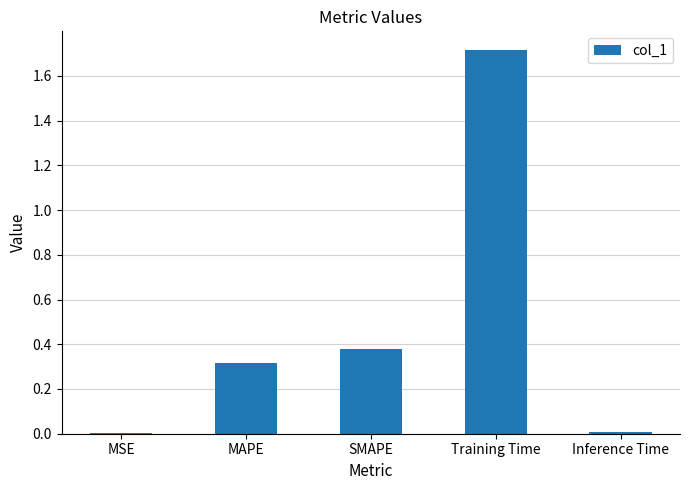

The value at MSE is 0.0. True or false?

True